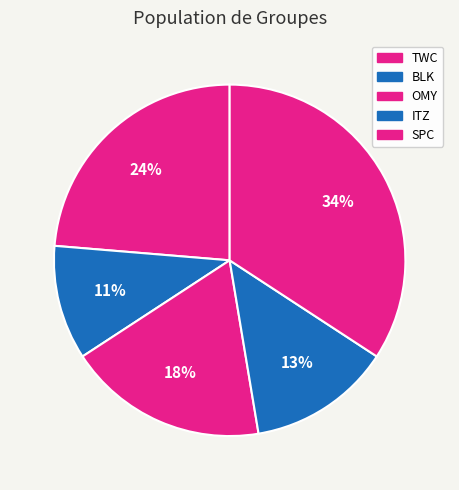

True or false: TWC accounts for 24% of the total.

True